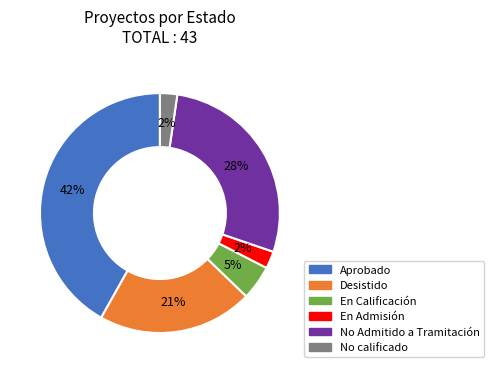

True or false: No Admitido a Tramitación accounts for 28% of the total.

True